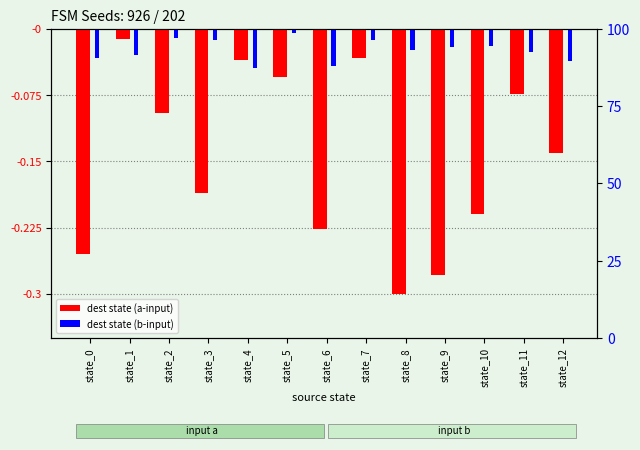

How many data points does each series have?

13